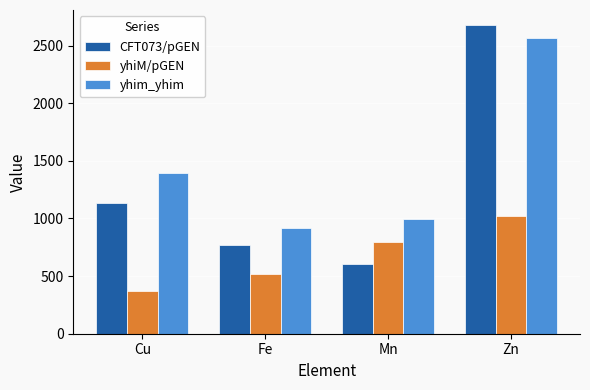

What is the difference between the highest and lowest values at Fe?

403.0